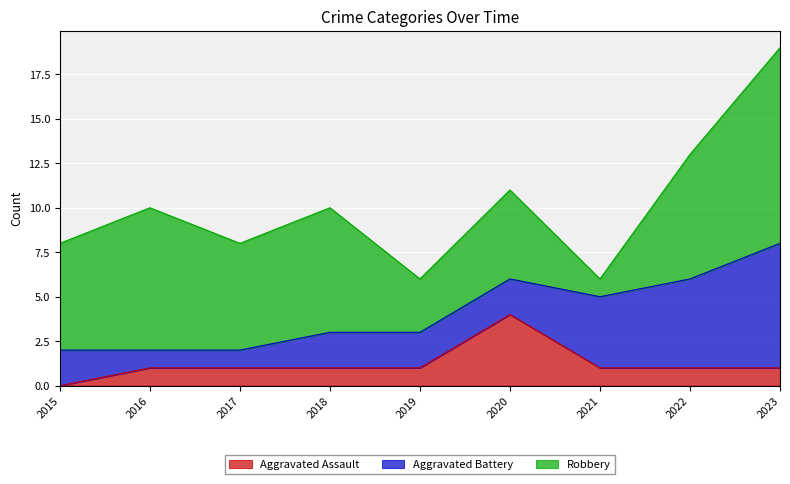

How many lines are shown in the chart?

3